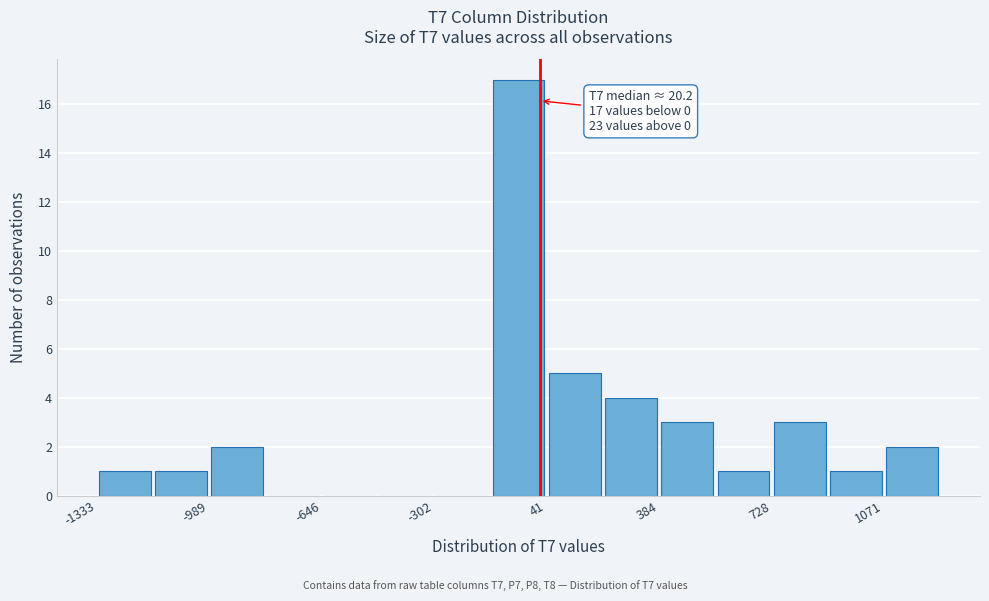

Around what value on the x-axis is the tallest bar? Give the approximate position of its centre, as read against the axis.

-50